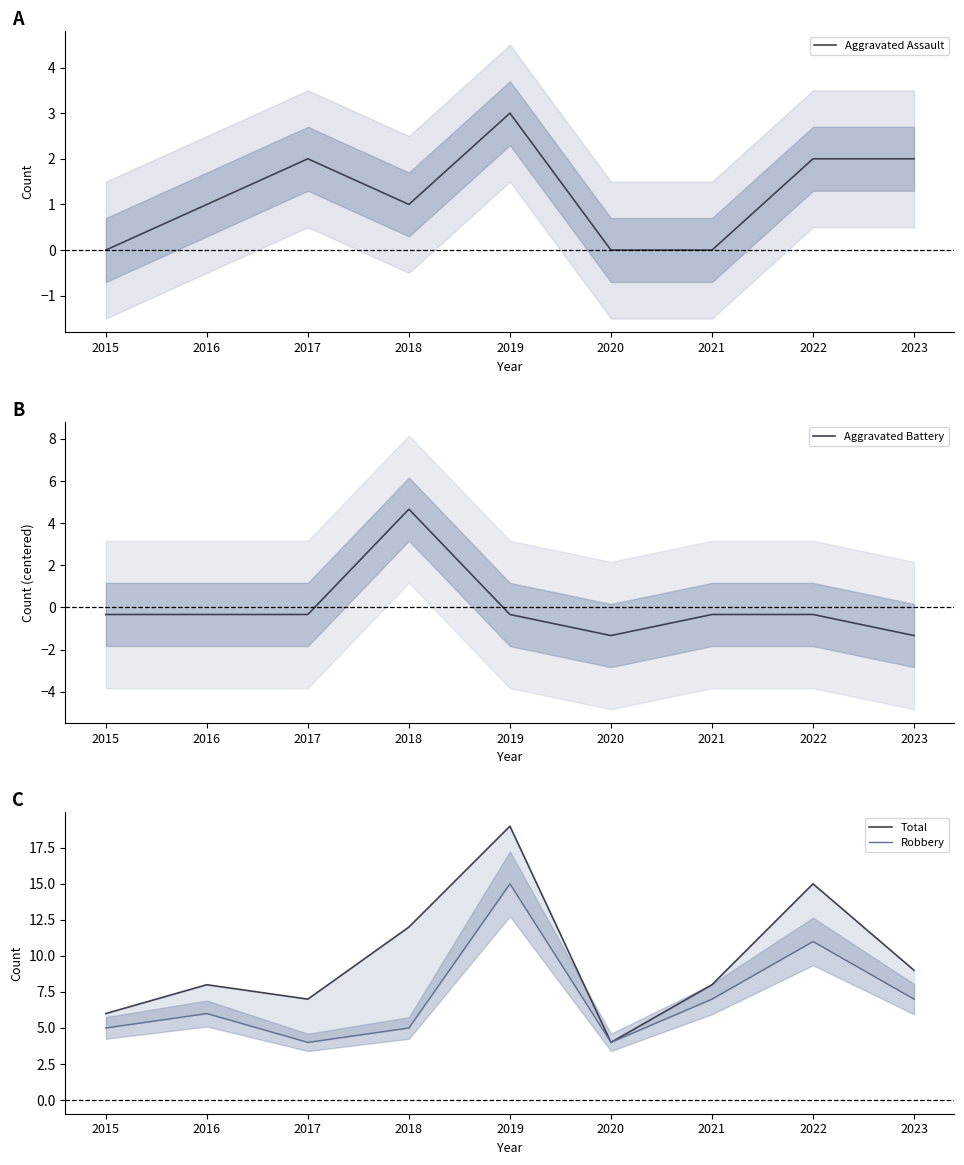

How many interior local peaks does the Aggravated Assault series have?

2